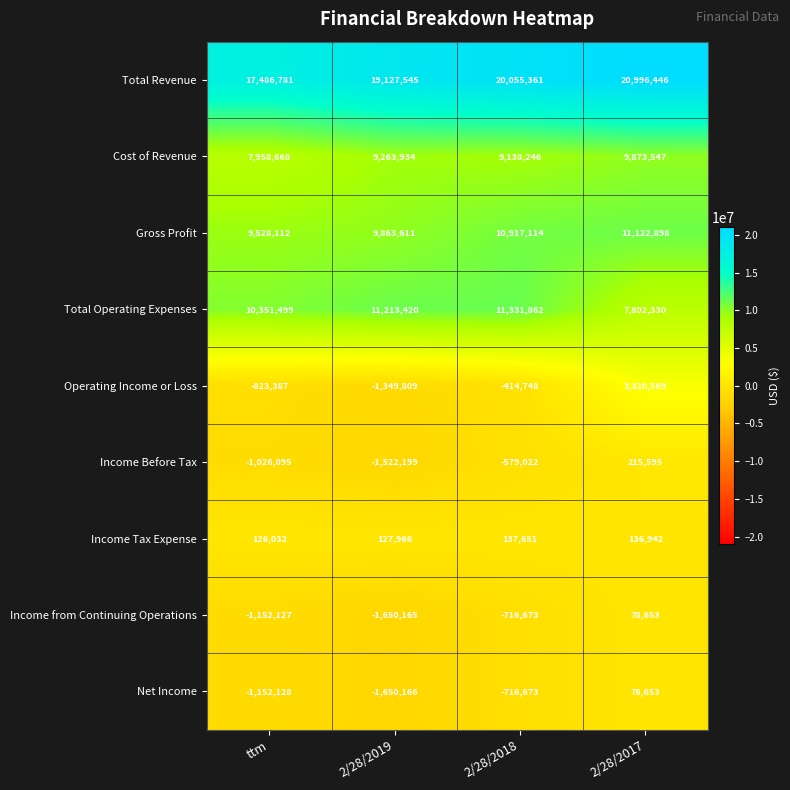

Which series changed the most between ttm and 2/28/2018?

Total Revenue